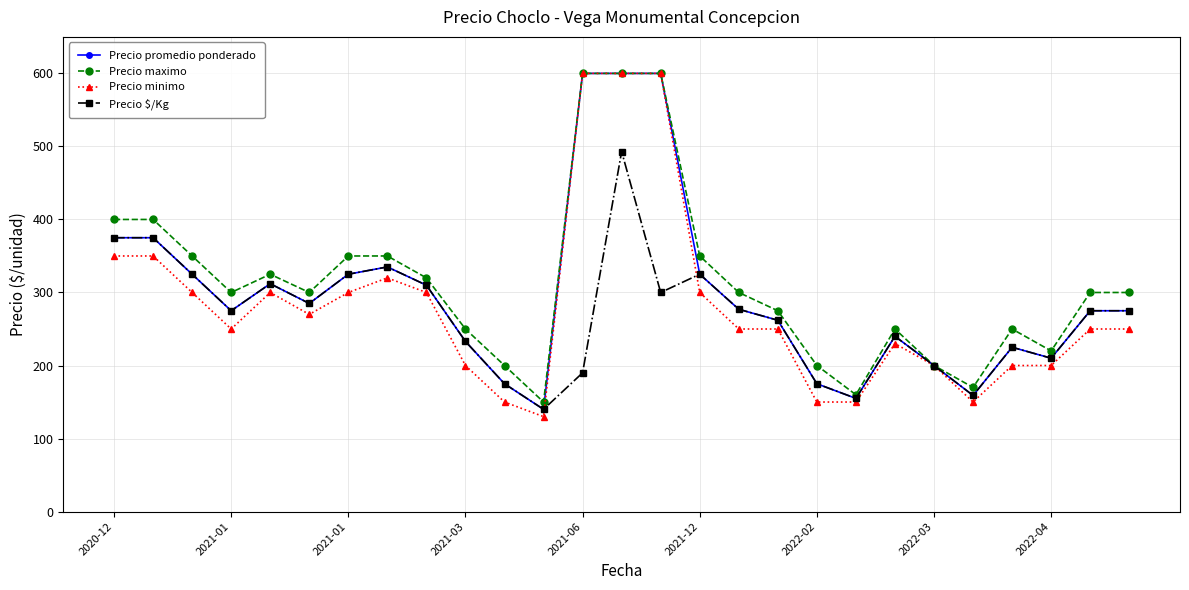

What is the value of the Precio $/Kg point at the 7th from the left?

325